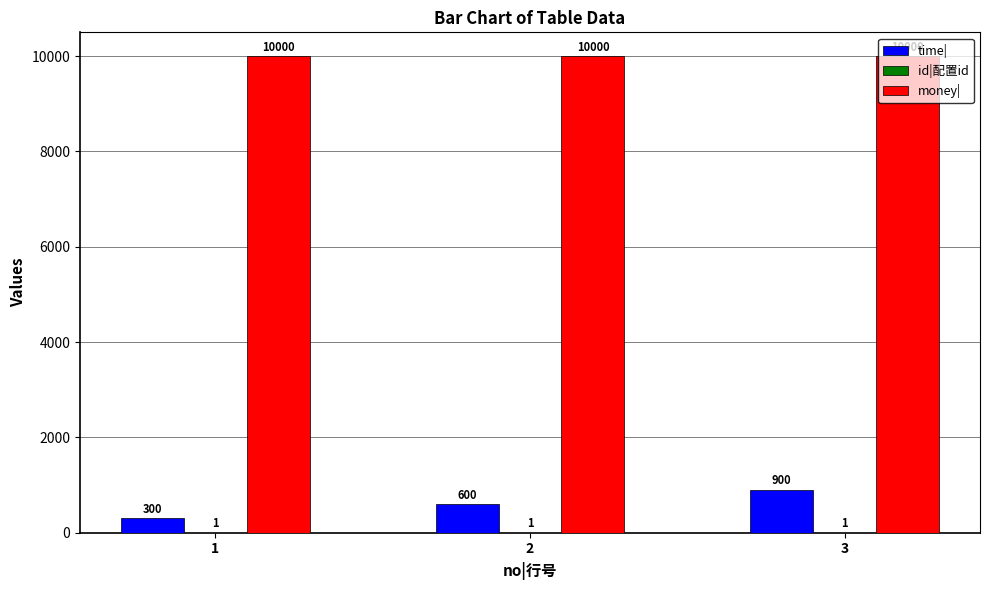

What is the maximum value shown in the chart?

10000